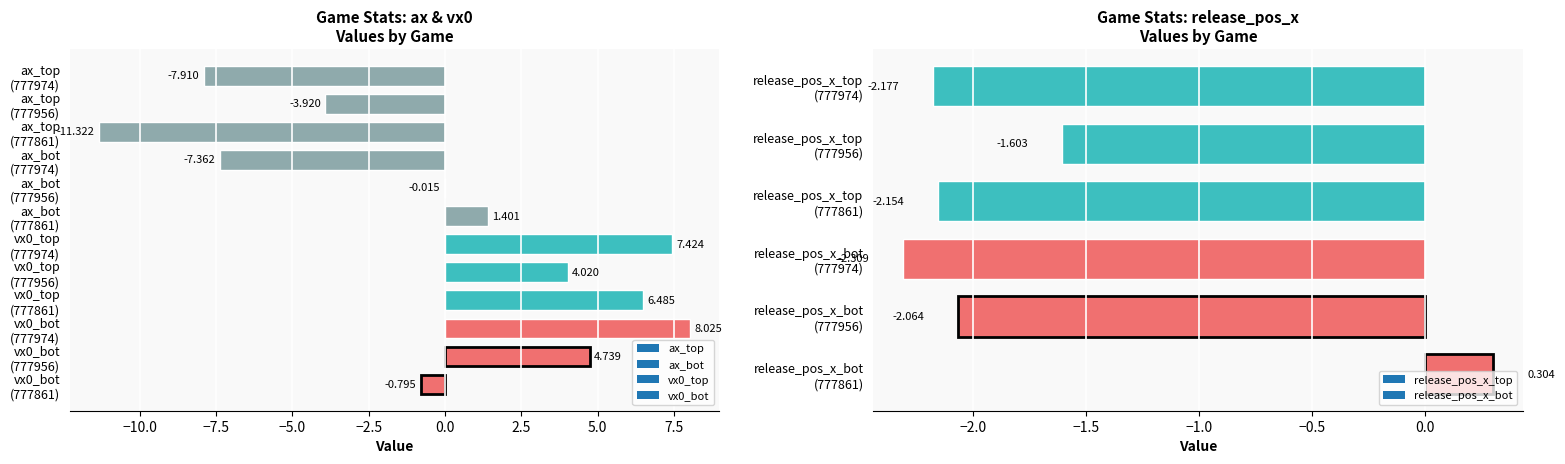

What is the total value across all series at 777974?

-4.3